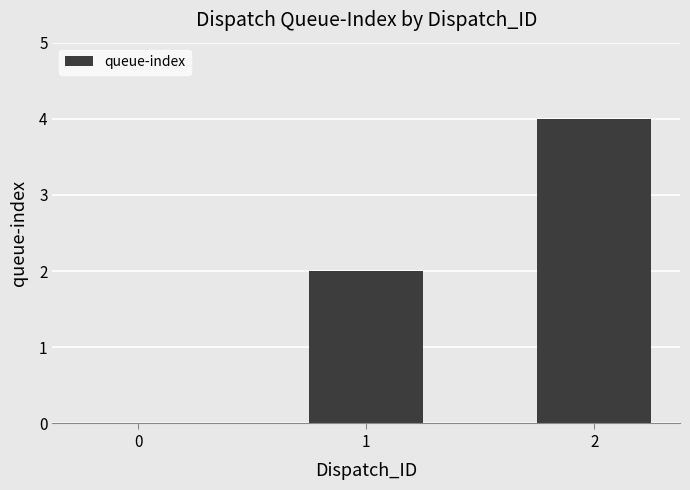

What is the change in value from 0 to 1?

+2